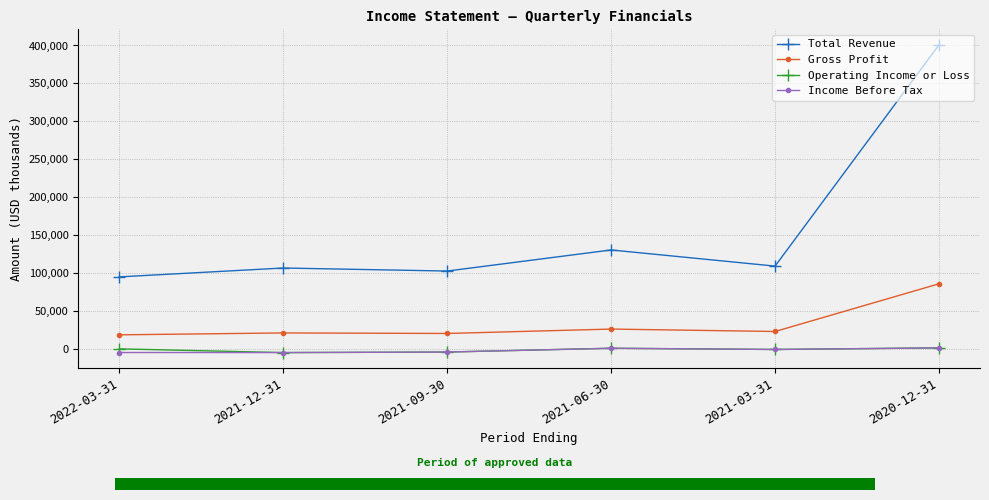

True or false: Operating Income or Loss and Gross Profit cross at least once.

False